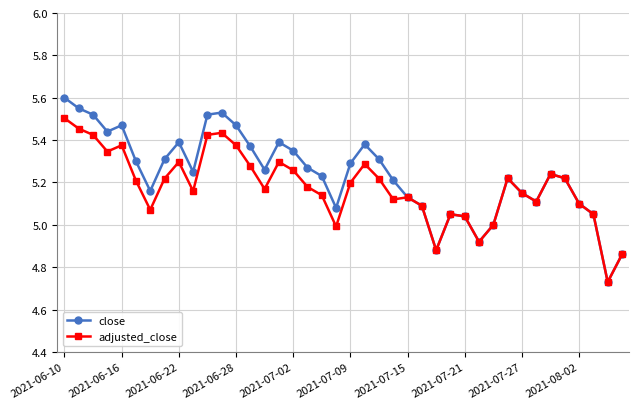

True or false: close has more than 1 interior local peaks.

True